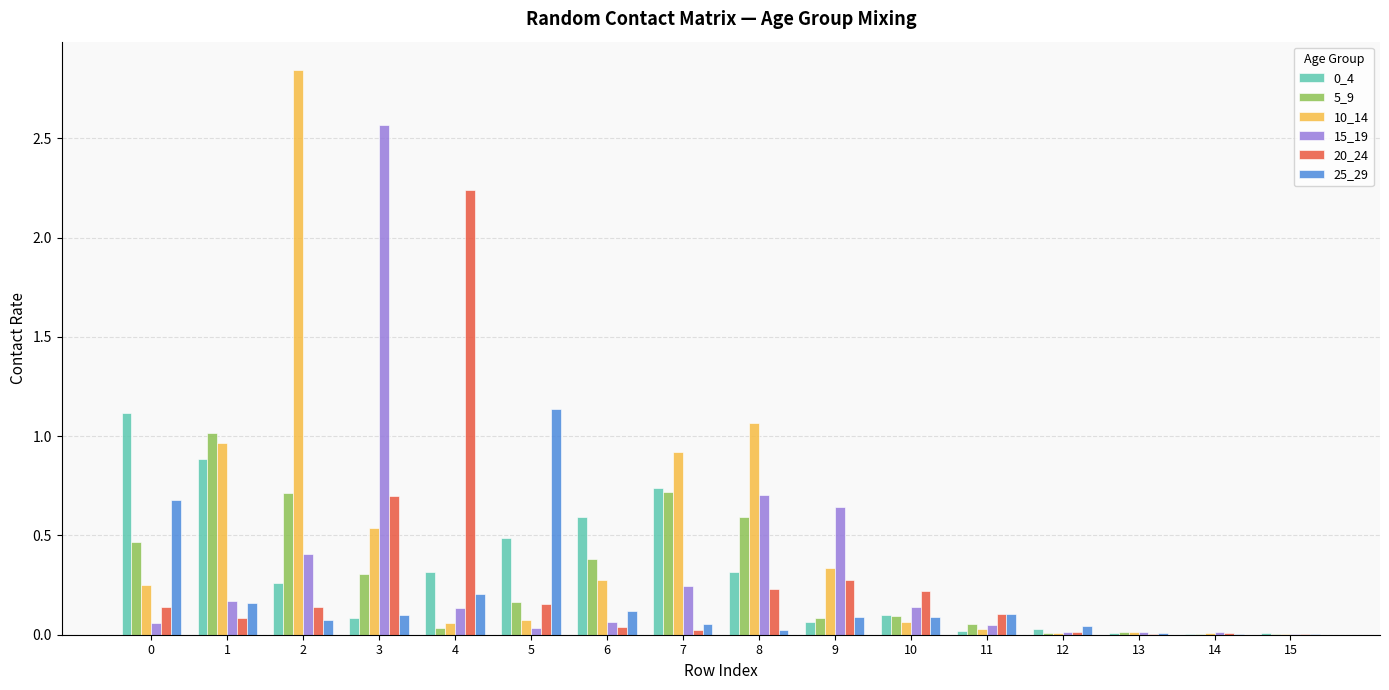

The value of 10_14 at 4 is 0.1. True or false?

True